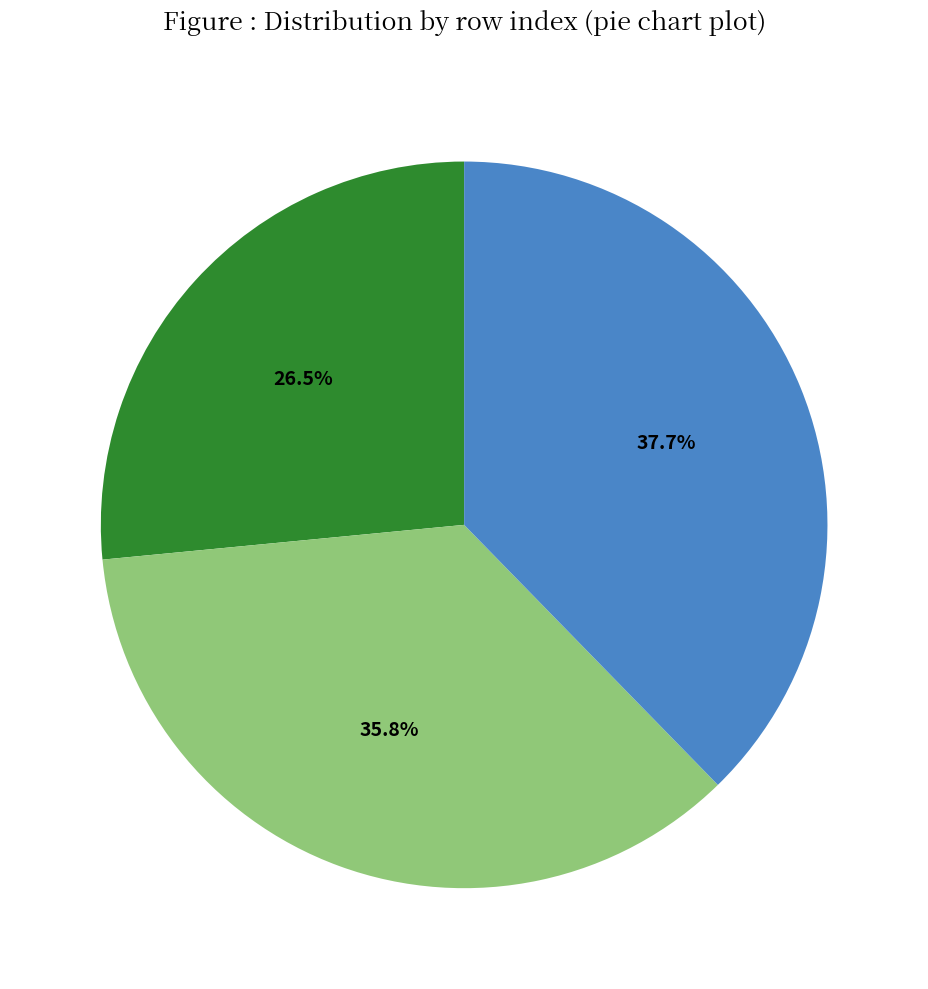

How many slices are in this pie chart?

3